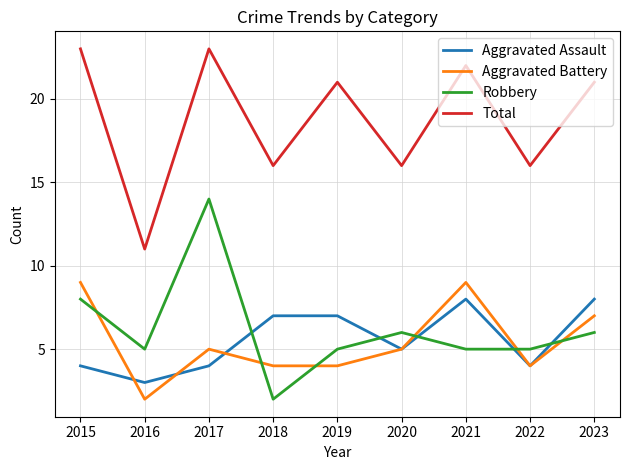

What is the total value across all series at 2022?

29